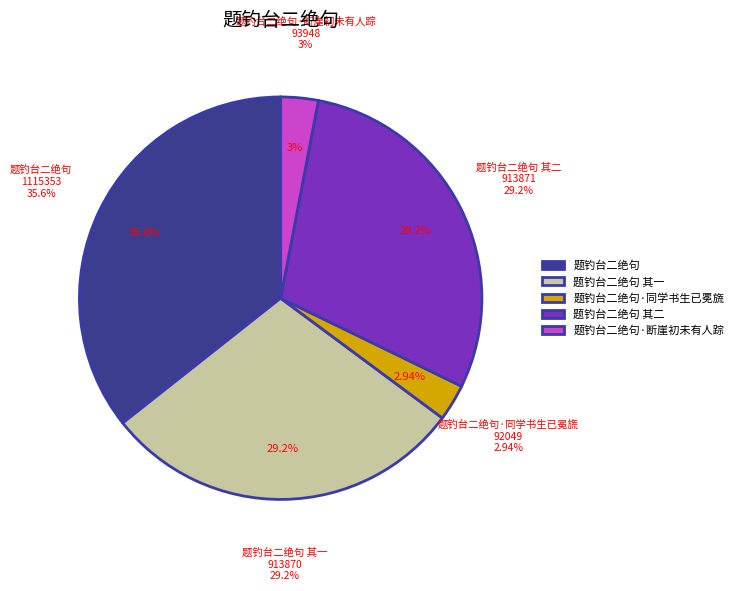

To the nearest percent, what percentage of the pie is 题钓台二绝句·同学书生已冕旒?

3%